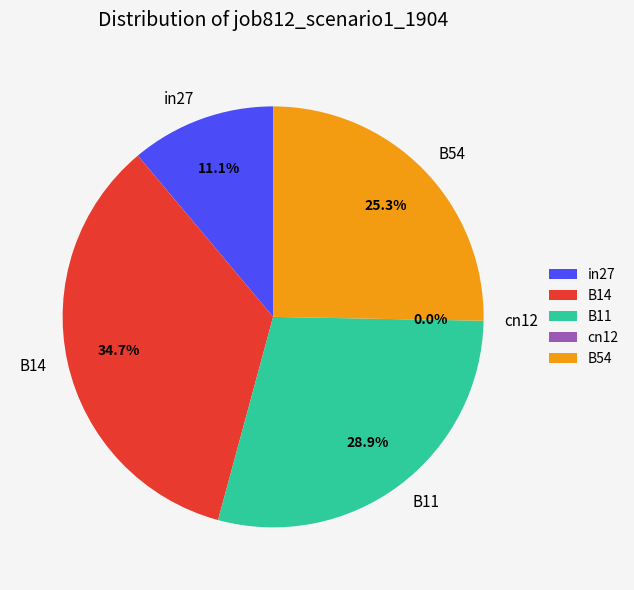

Count the number of slices in the pie.

5